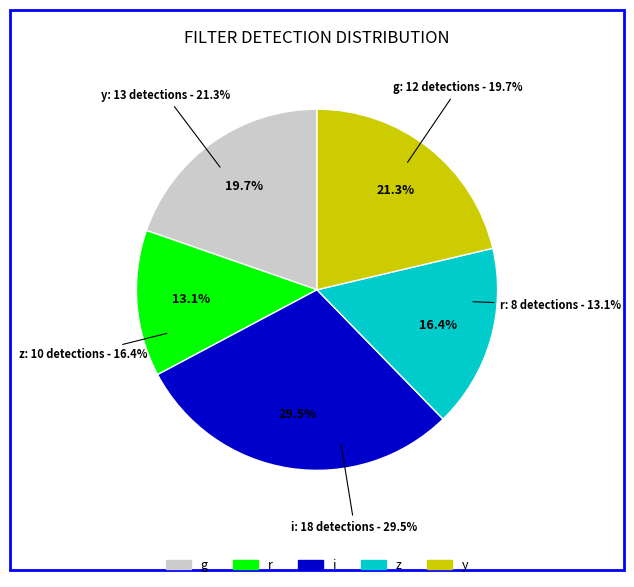

Rank the categories by value from lowest to highest.

r, z, g, y, i